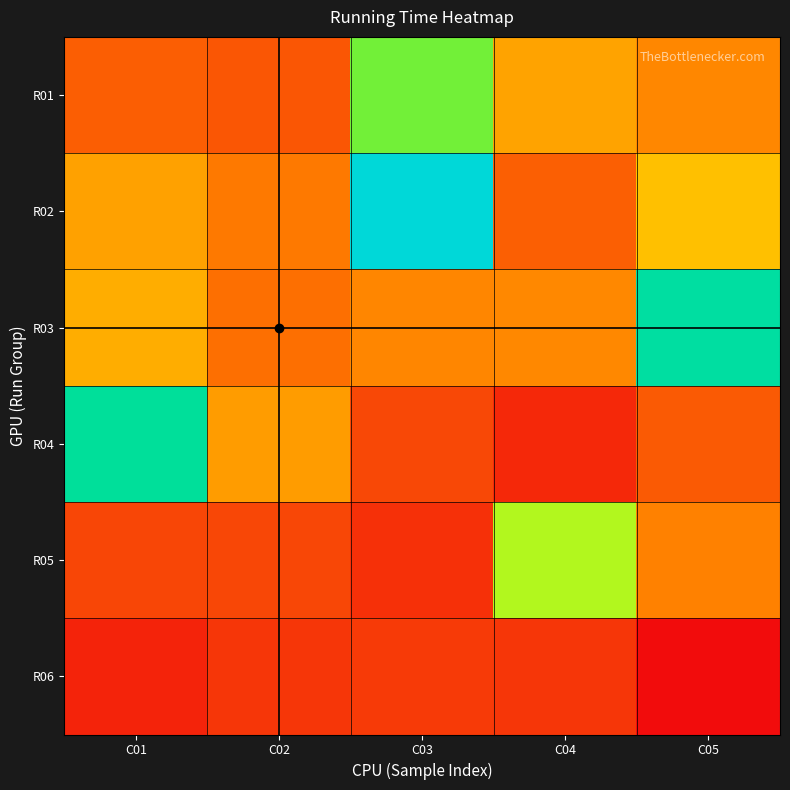

Reading left to right, transcribe all the data shown in this chart.

R01: C01=0.2	C02=0.2	C03=0.3	C04=0.2	C05=0.2
R02: C01=0.2	C02=0.2	C03=0.3	C04=0.2	C05=0.2
R03: C01=0.2	C02=0.2	C03=0.2	C04=0.2	C05=0.3
R04: C01=0.3	C02=0.2	C03=0.2	C04=0.2	C05=0.2
R05: C01=0.2	C02=0.2	C03=0.2	C04=0.2	C05=0.2
R06: C01=0.2	C02=0.2	C03=0.2	C04=0.2	C05=0.2